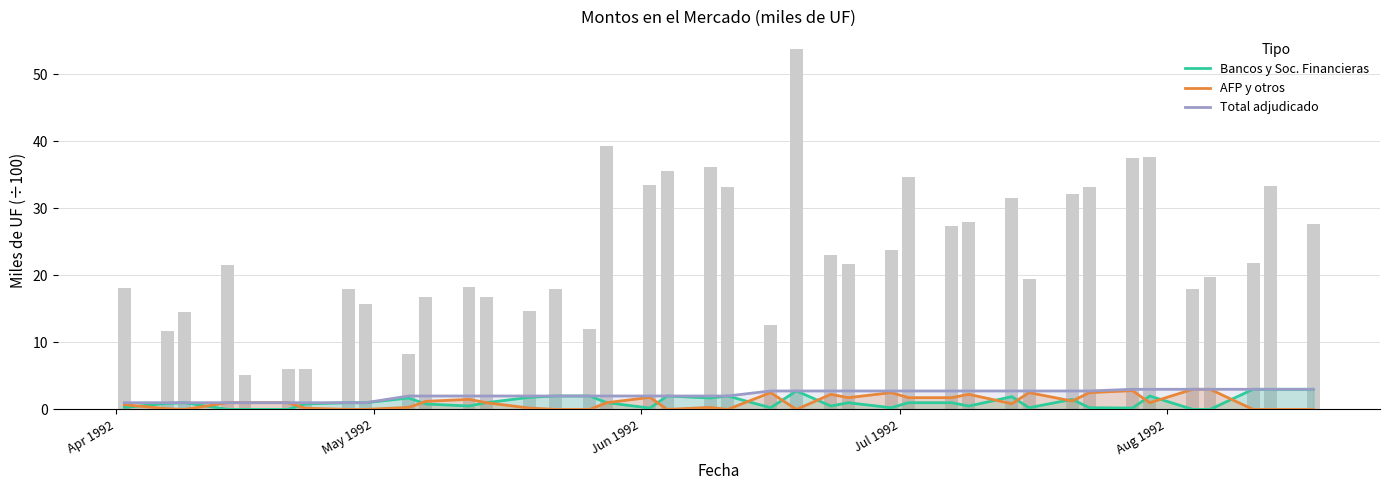

Which category has the lowest value across all series?

Jul 1992